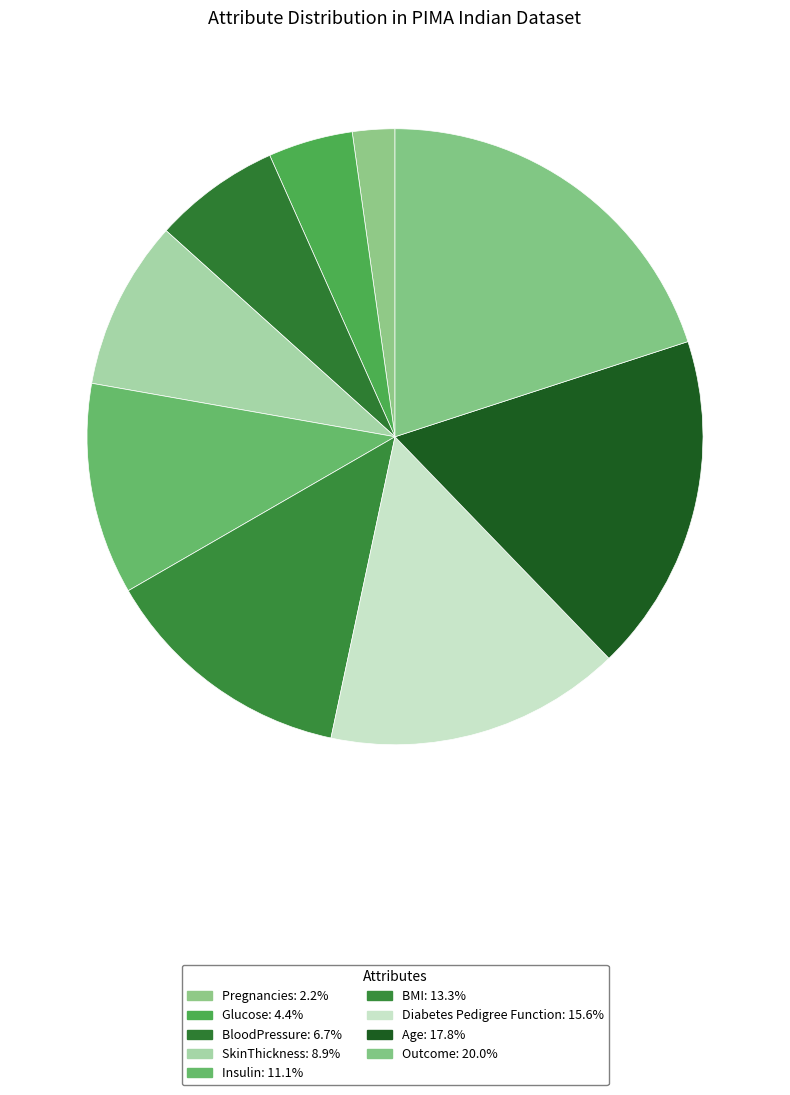

How many slices are in this pie chart?

9